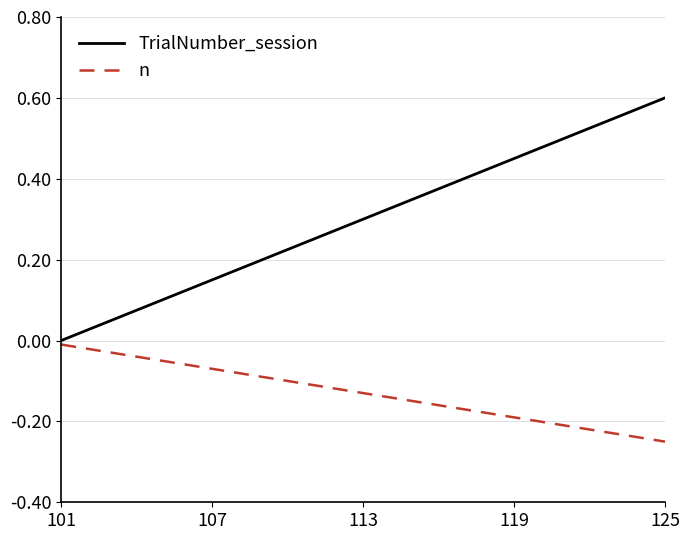

Which series has the largest range (max minus min)?

TrialNumber_session